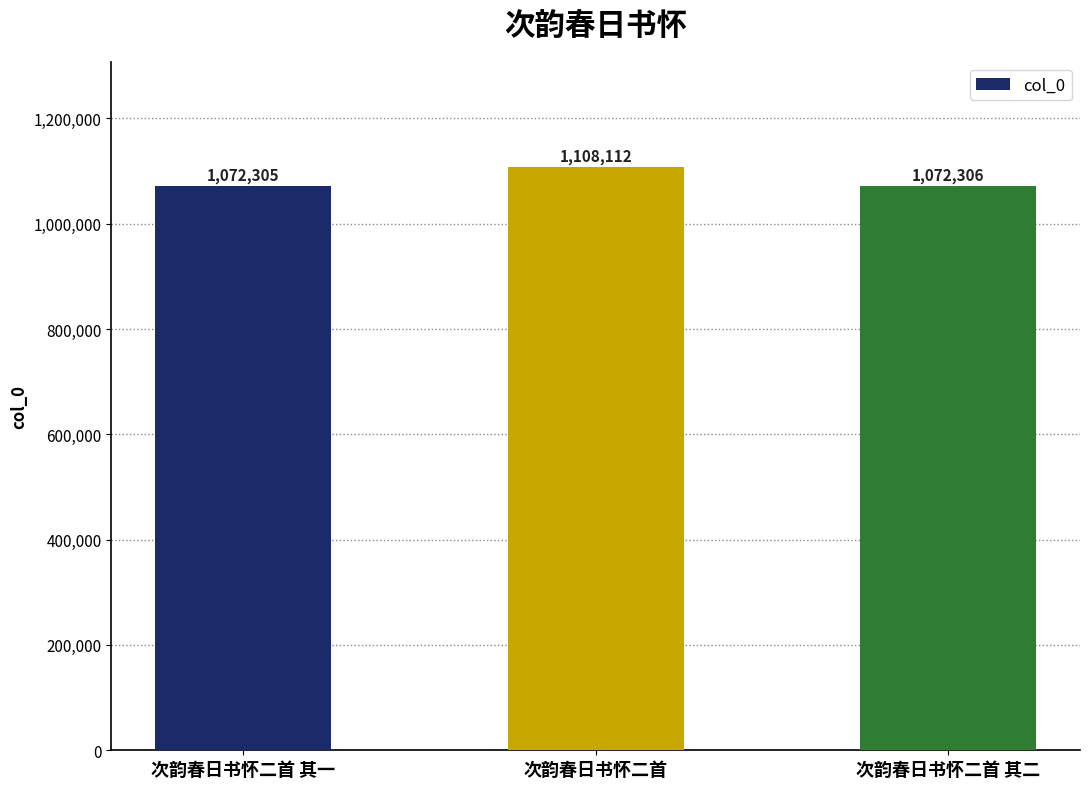

List the labels in order of value, smallest first.

次韵春日书怀二首 其一, 次韵春日书怀二首 其二, 次韵春日书怀二首